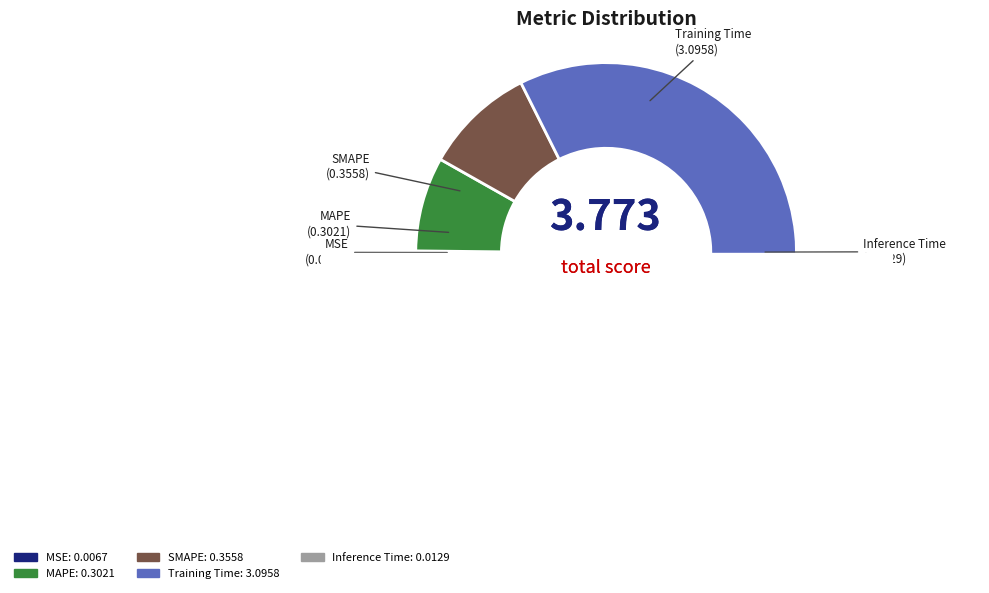

How many slices are in this pie chart?

5